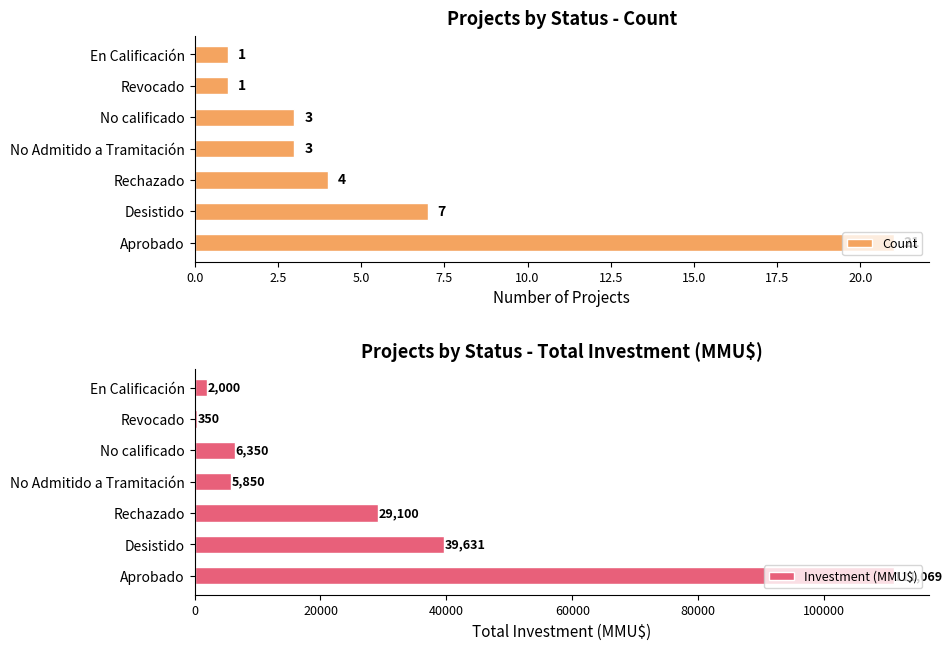

Are the bars grouped side by side (vs. stacked)?

Yes